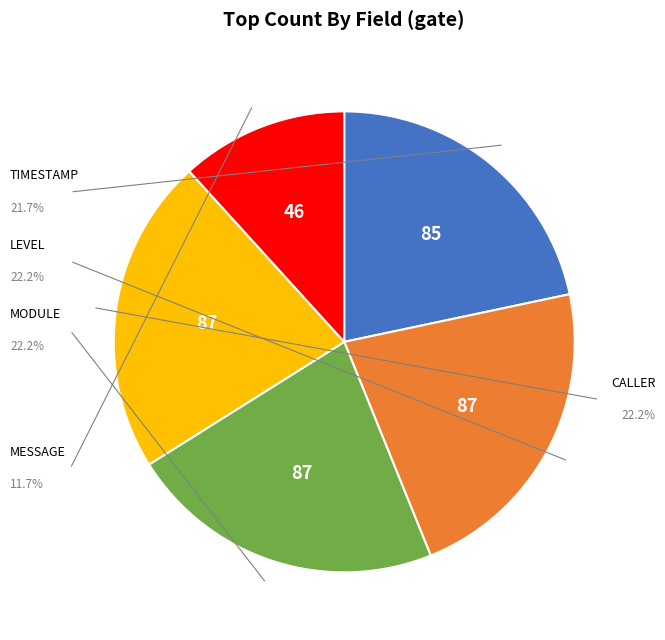

To the nearest percent, what percentage of the pie is CALLER?

22%